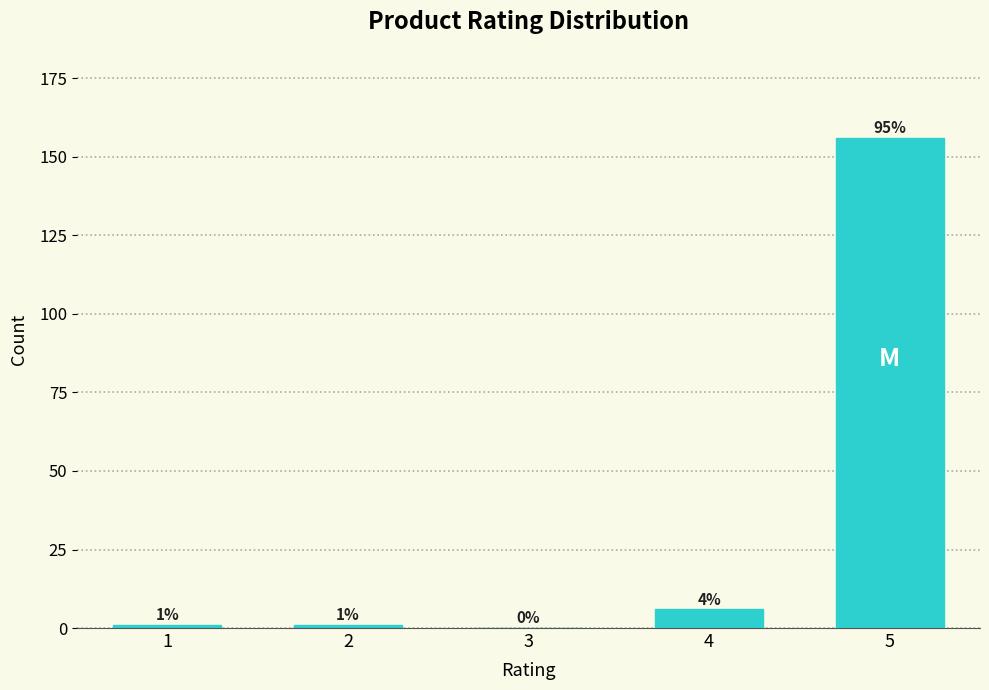

Reading left to right, transcribe all the data shown in this chart.

1=1	2=1	3=0	4=6	5=156